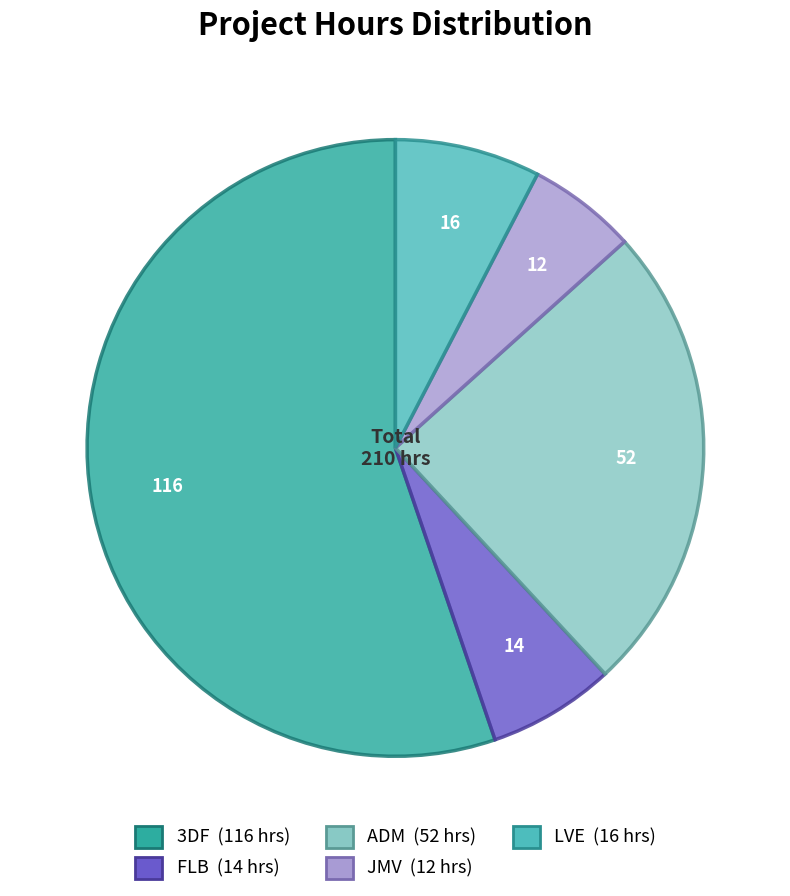

Combined, do LVE and ADM account for over 50%?

No